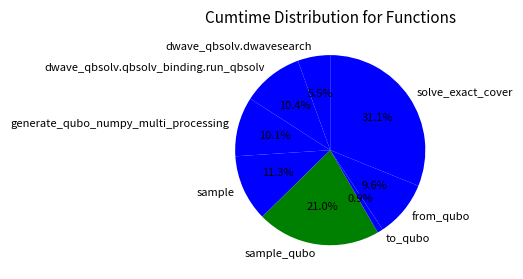

What is the ratio of the value at sample_qubo to the value at from_qubo?

2.2